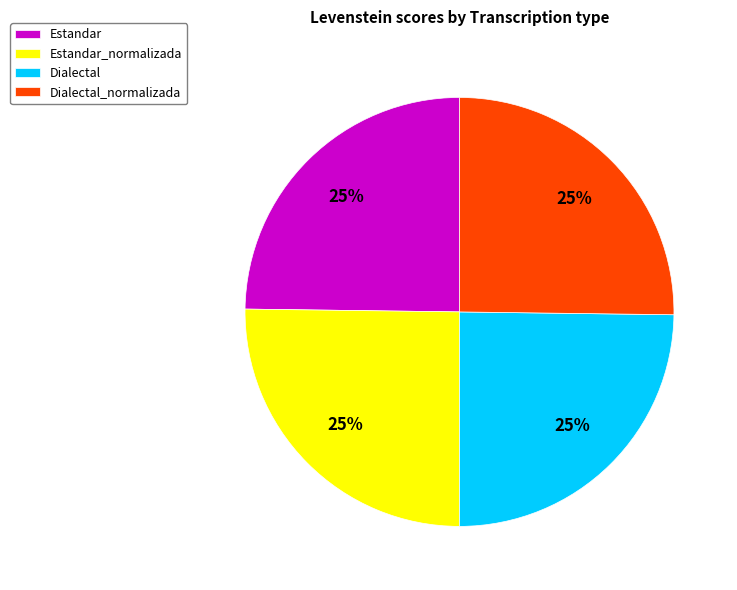

Is it true that Estandar is 40% of the pie?

False